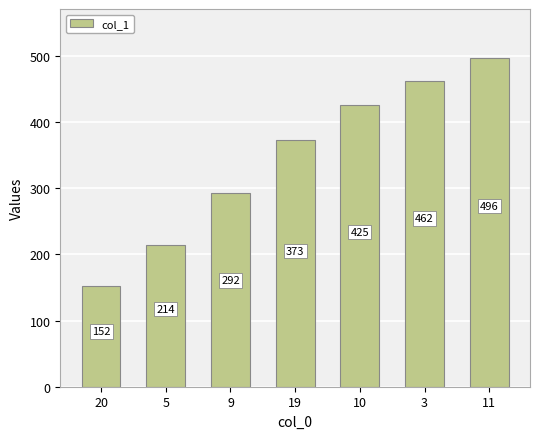

True or false: the data shows 562 at 19.

False